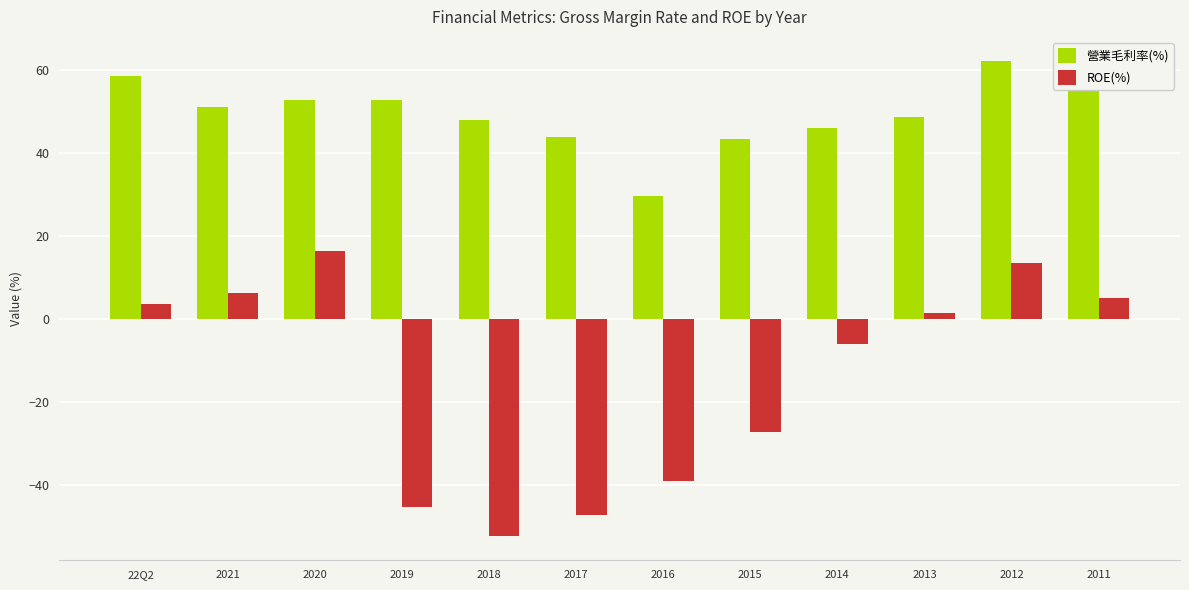

List the series in order of their overall mean, highest first.

營業毛利率(%), ROE(%)